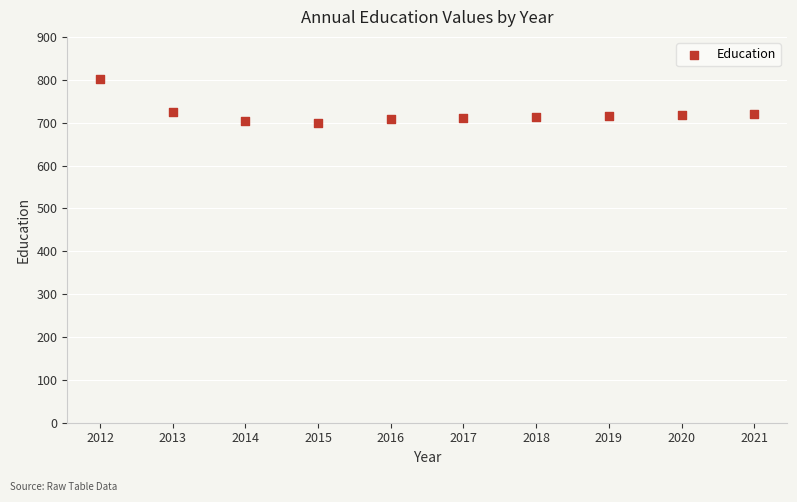

What is the average X value?

2016